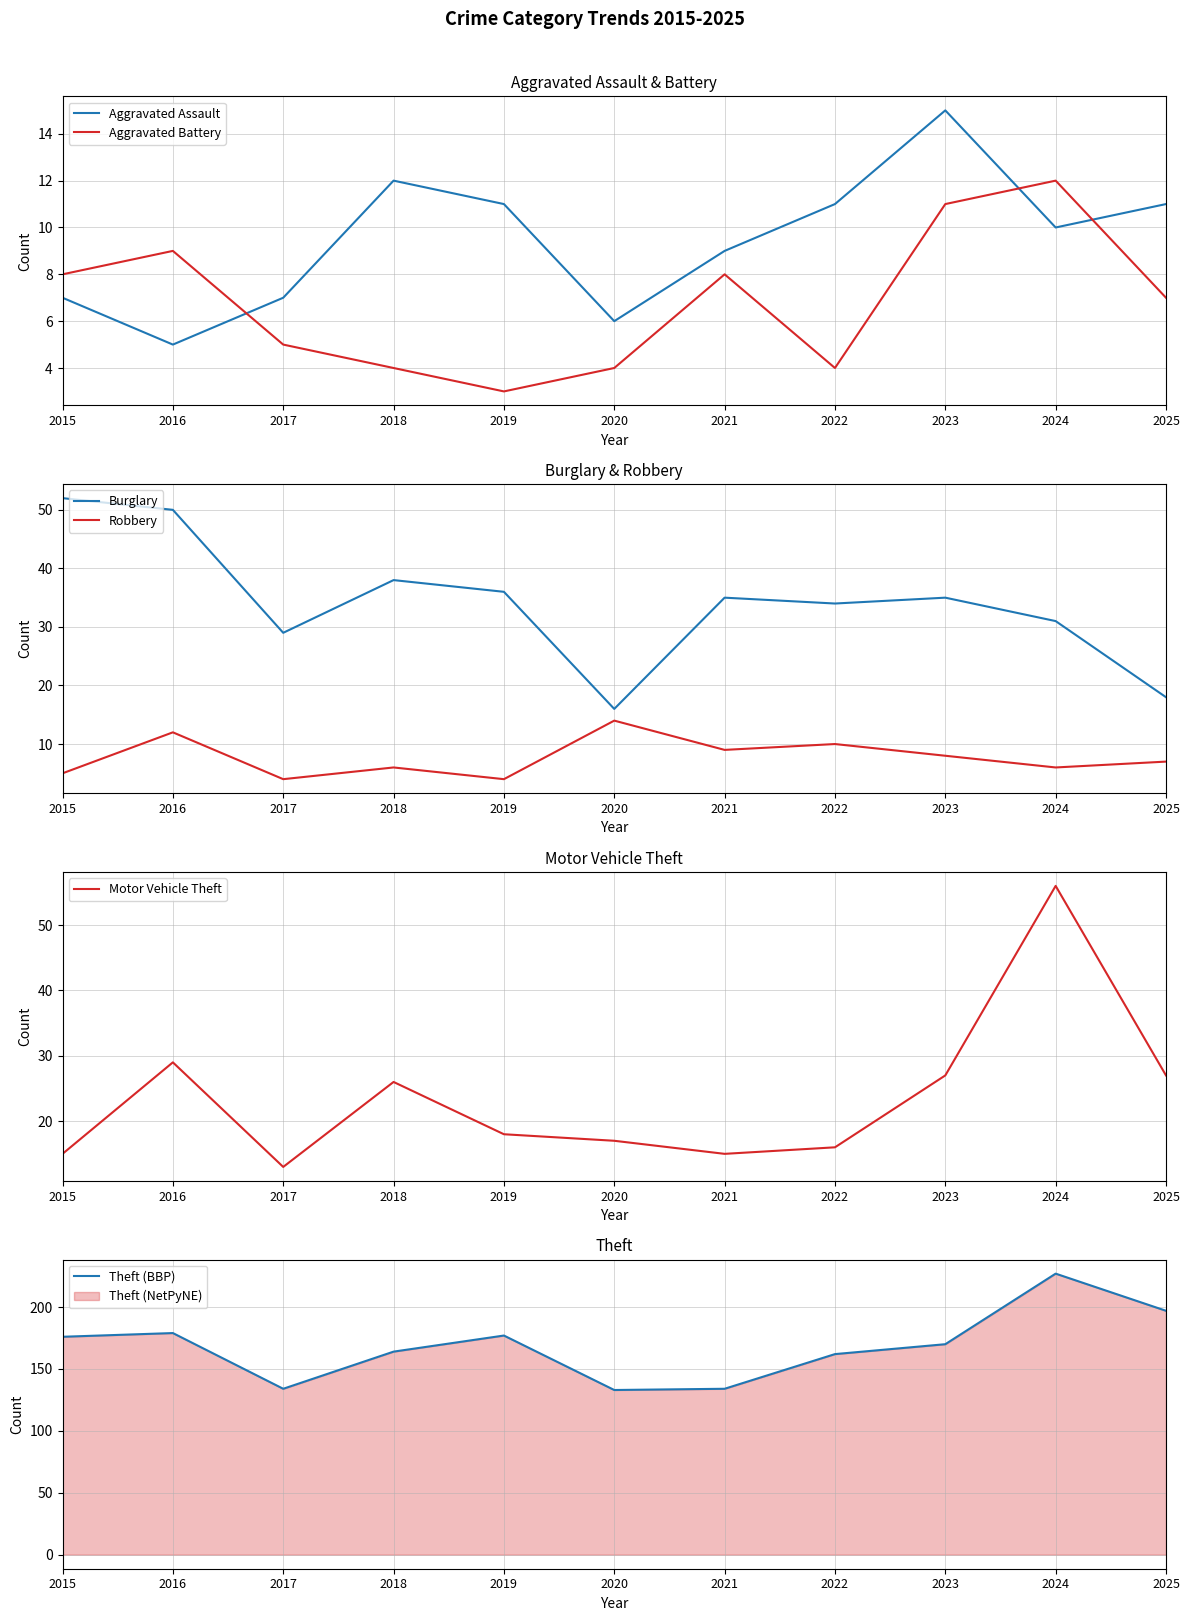

Reading right to left, transcribe all the data shown in this chart.

Aggravated Assault: 2025=11	2024=10	2023=15	2022=11	2021=9	2020=6	2019=11	2018=12	2017=7	2016=5	2015=7
Aggravated Battery: 2025=7	2024=12	2023=11	2022=4	2021=8	2020=4	2019=3	2018=4	2017=5	2016=9	2015=8
Burglary: 2025=18	2024=31	2023=35	2022=34	2021=35	2020=16	2019=36	2018=38	2017=29	2016=50	2015=52
Robbery: 2025=7	2024=6	2023=8	2022=10	2021=9	2020=14	2019=4	2018=6	2017=4	2016=12	2015=5
Motor Vehicle Theft: 2025=27	2024=56	2023=27	2022=16	2021=15	2020=17	2019=18	2018=26	2017=13	2016=29	2015=15
Theft (BBP): 2025=197	2024=227	2023=170	2022=162	2021=134	2020=133	2019=177	2018=164	2017=134	2016=179	2015=176